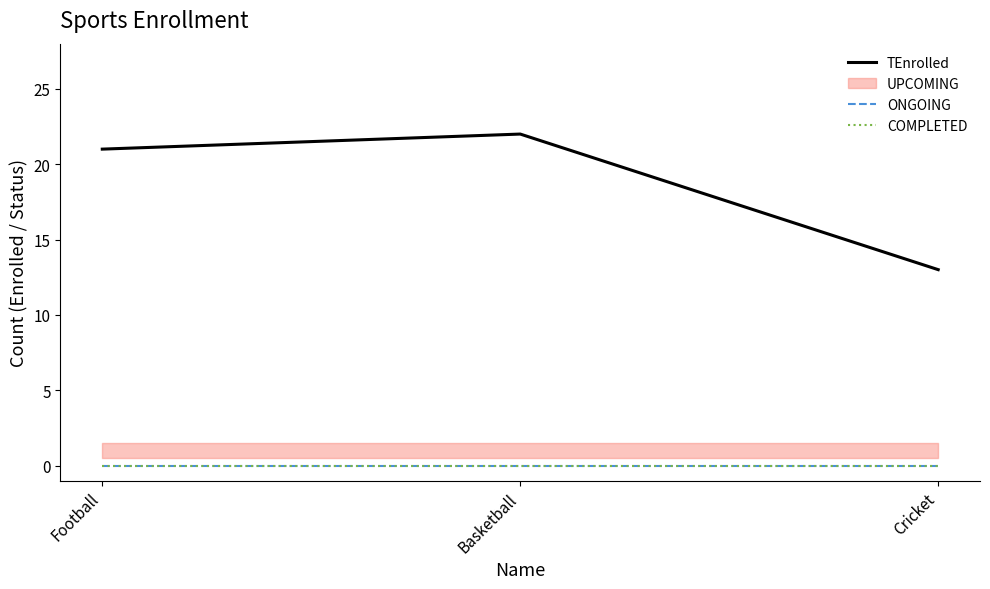

Which category has the highest value in the ONGOING series?

Football